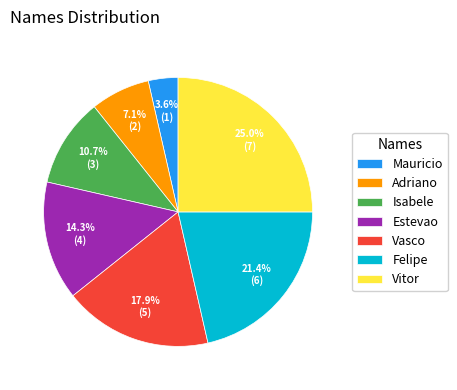

Between Isabele and Estevao, which is larger?

Estevao